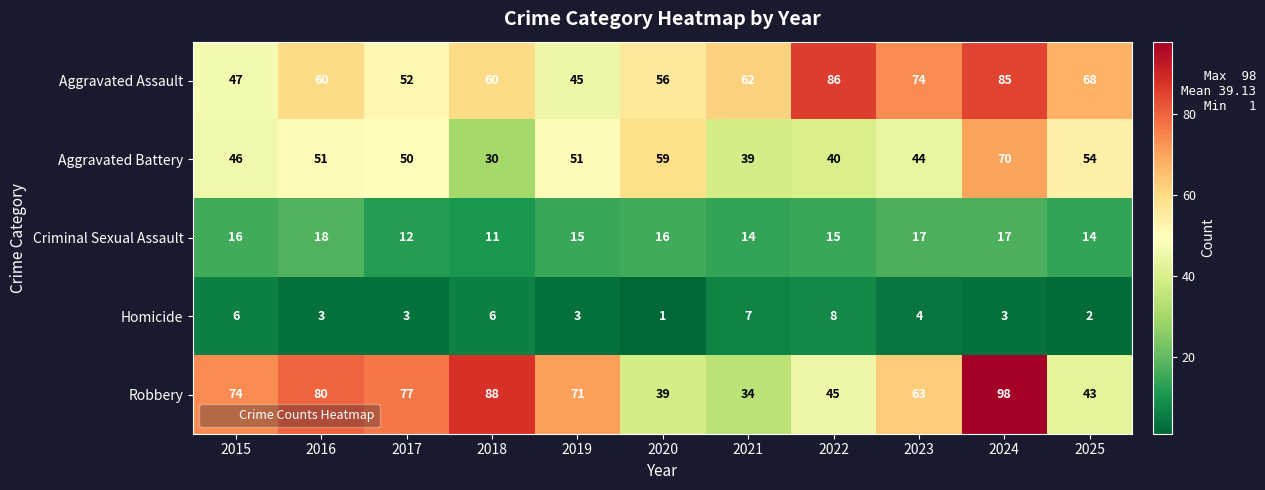

The Aggravated Assault series shows 56 at 2020. True or false?

True